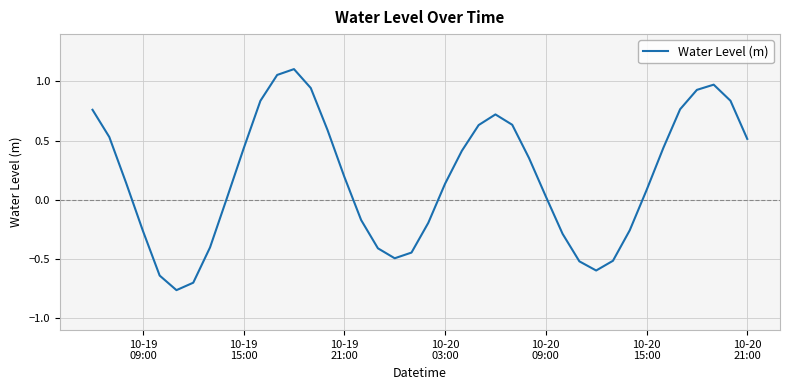

What is the maximum value shown in the chart?

1.1